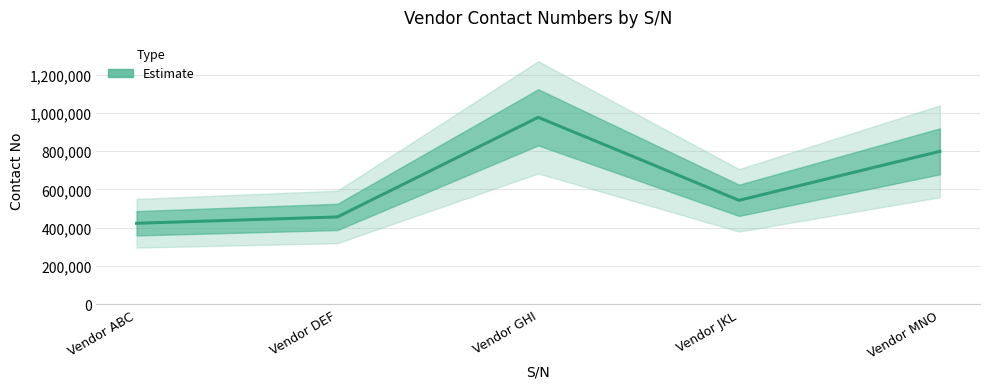

What is the average value?

639763